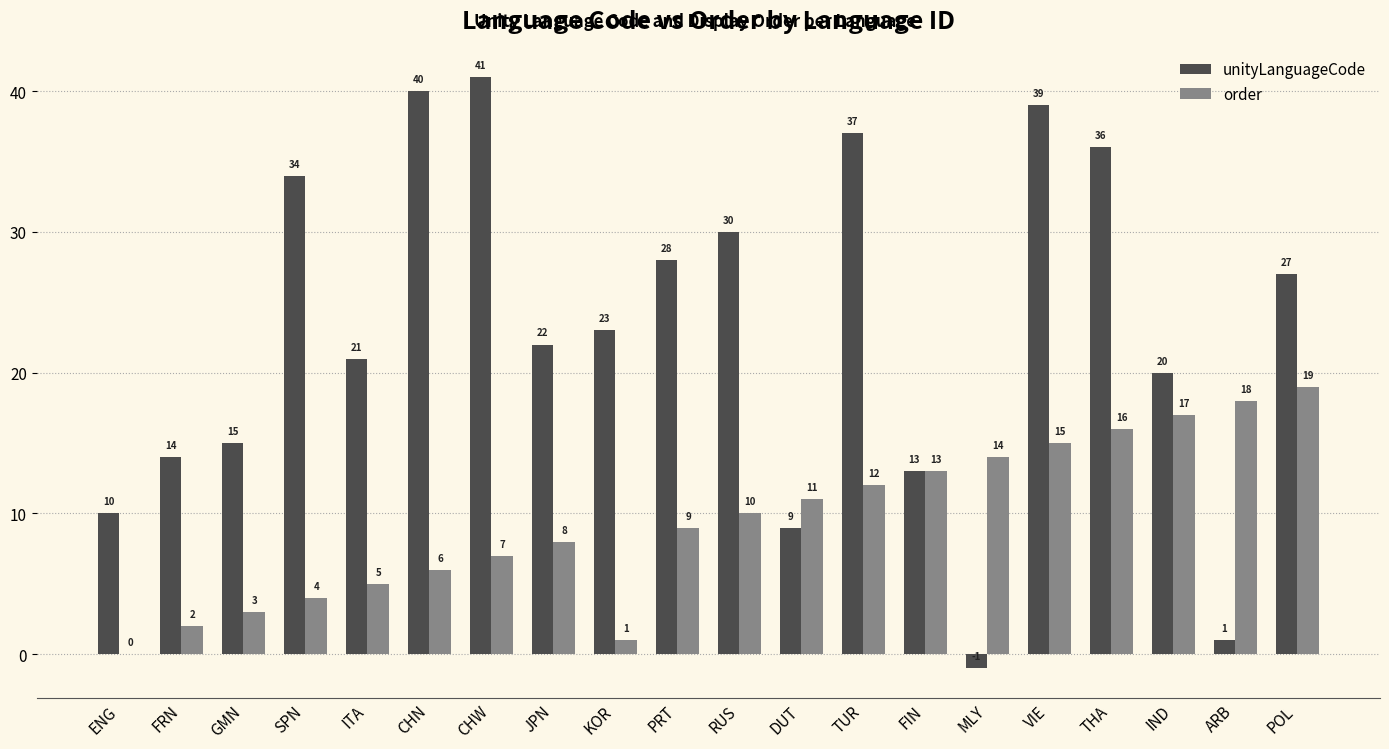

What is the sum of the unityLanguageCode values at ITA and JPN?

43